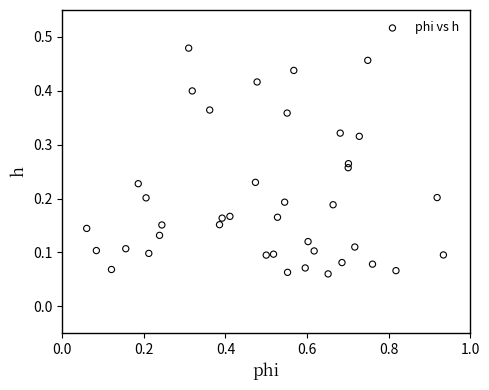

What is the range of X values (max minus min)?

0.9